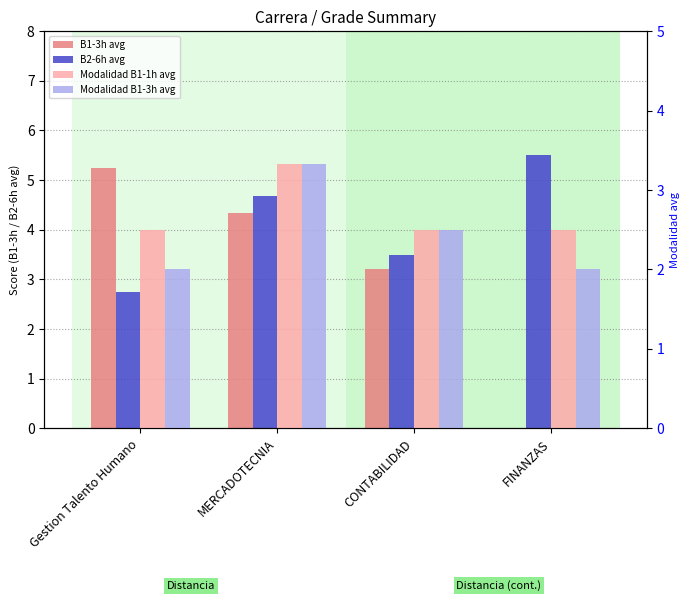

The value of Modalidad B1-3h avg at CONTABILIDAD is 1.3. True or false?

False